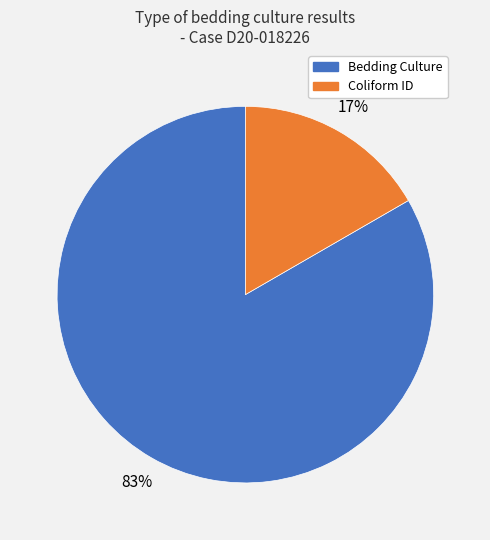

Is there any slice that represents more than half of the pie?

Yes